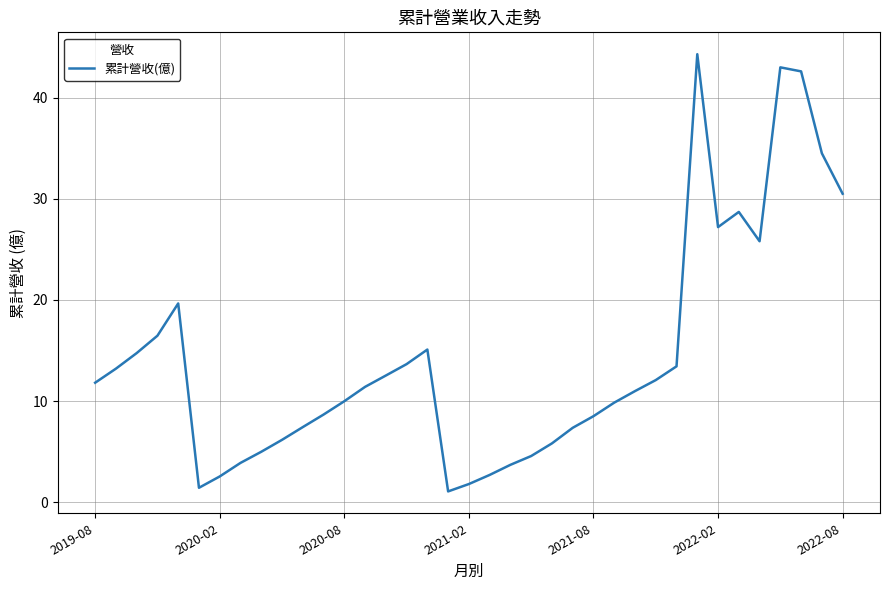

True or false: the data has more than 0 interior local peaks.

True